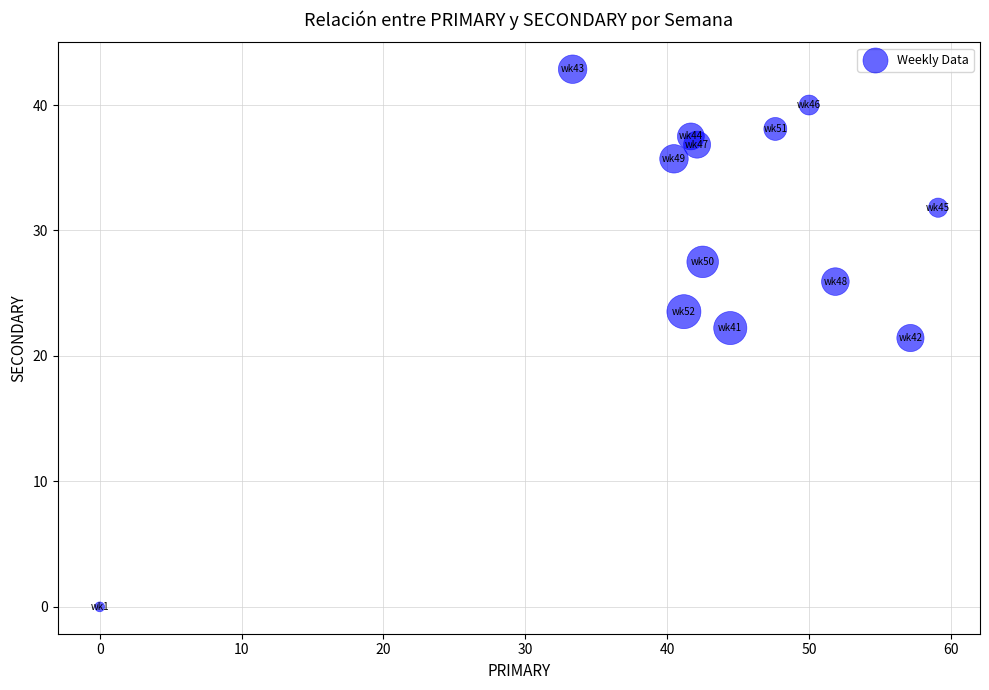

What is the range of X values (max minus min)?

59.1